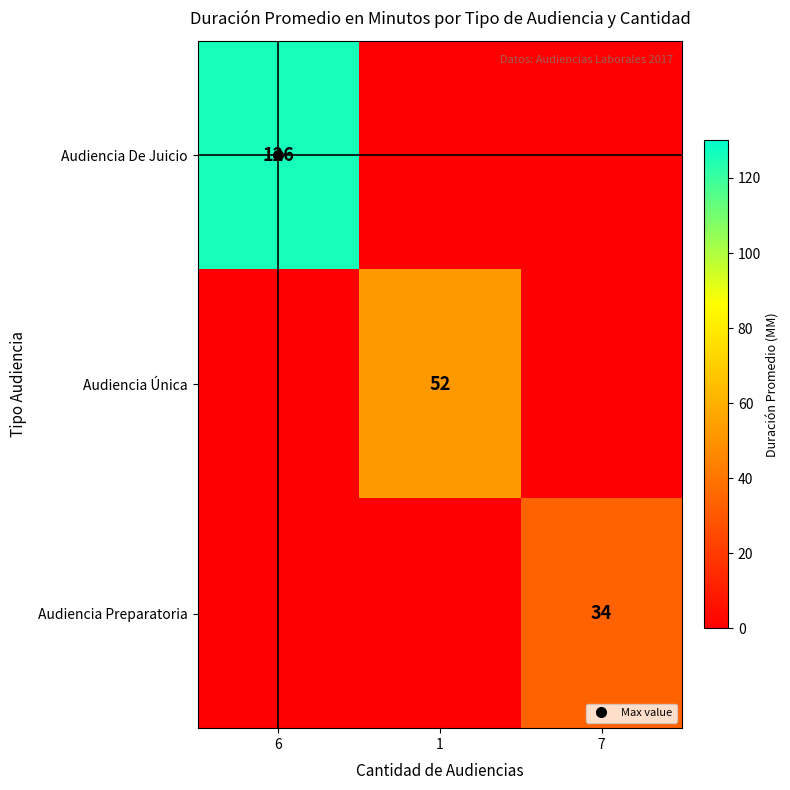

List the series in order of their peak value, highest first.

Audiencia De Juicio, Audiencia Única, Audiencia Preparatoria